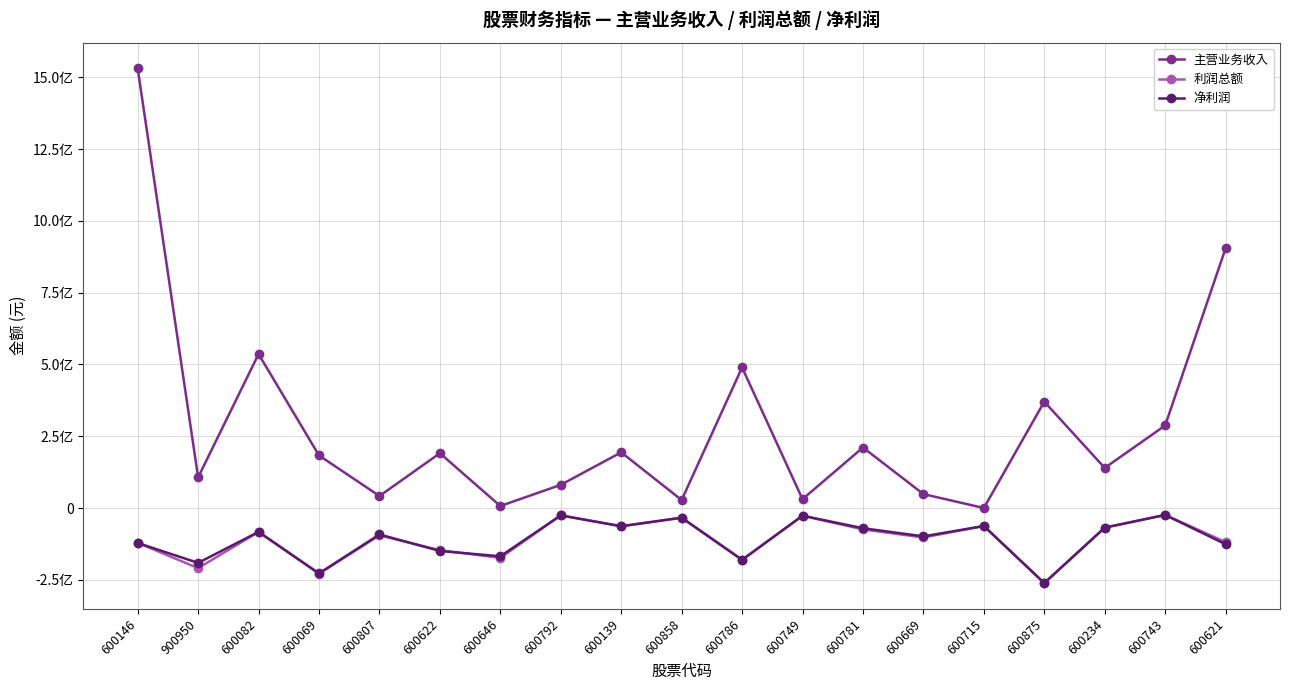

Between which two adjacent categories do 净利润 and 利润总额 first intersect?

600146 and 900950